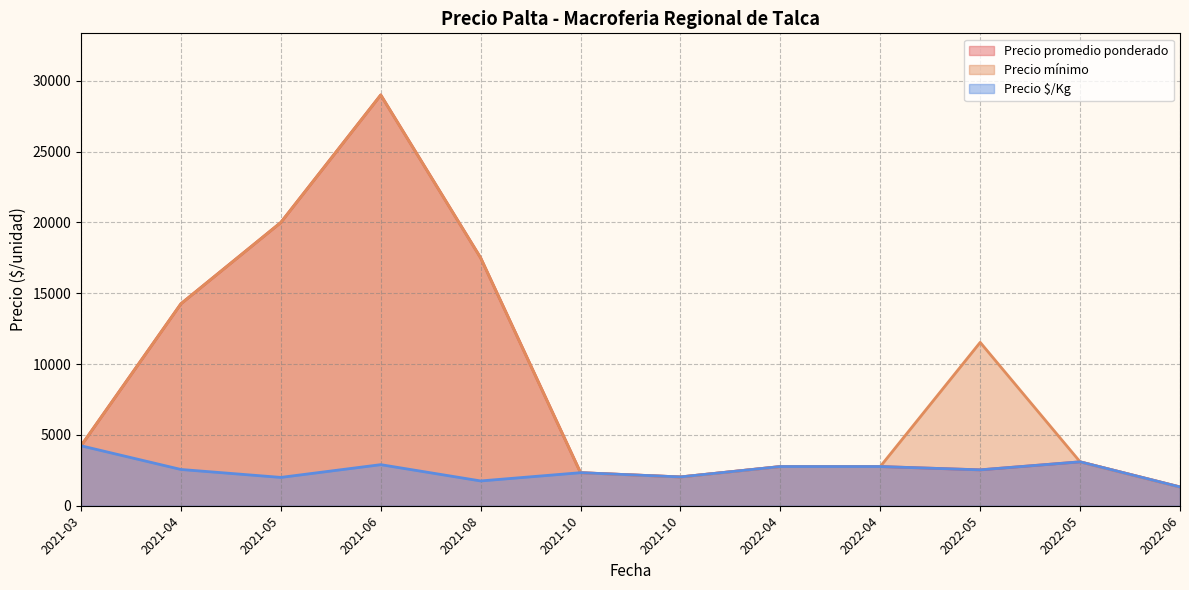

What is the label of the 29th point from the left?

2021-08-02